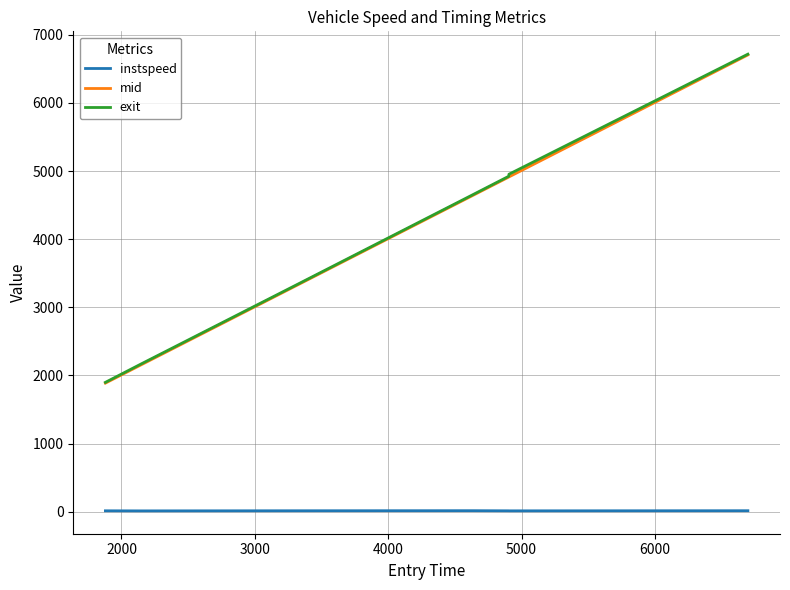

Which series has the widest spread of values?

mid